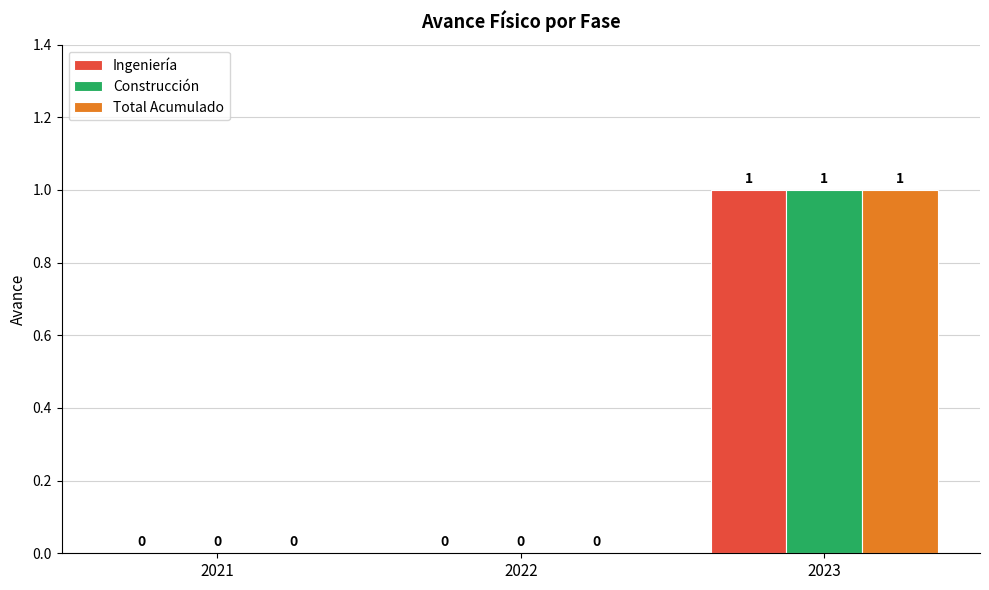

At which label does Total Acumulado reach its peak?

2023